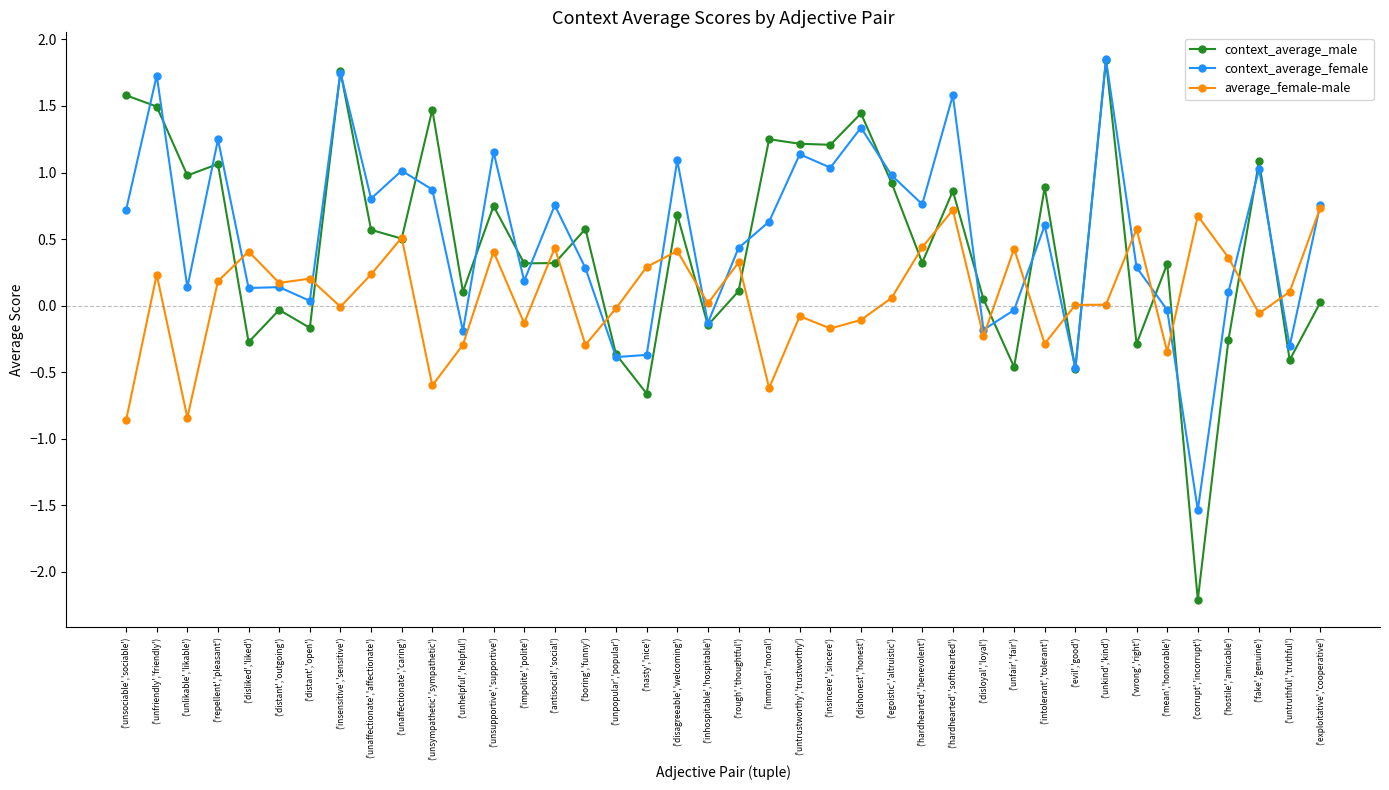

What are all the series names shown in the legend?

context_average_male, context_average_female, average_female-male